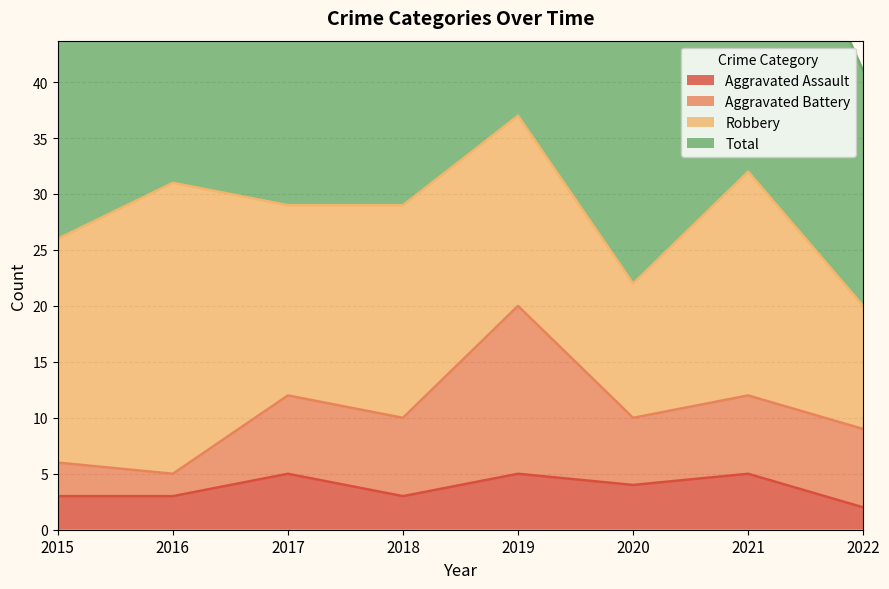

At which label is Aggravated Assault closest to 3?

2015